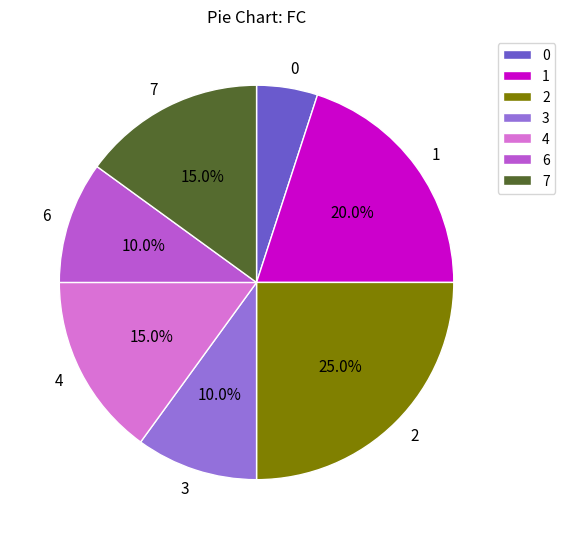

Which has a higher value, 6 or 7?

7